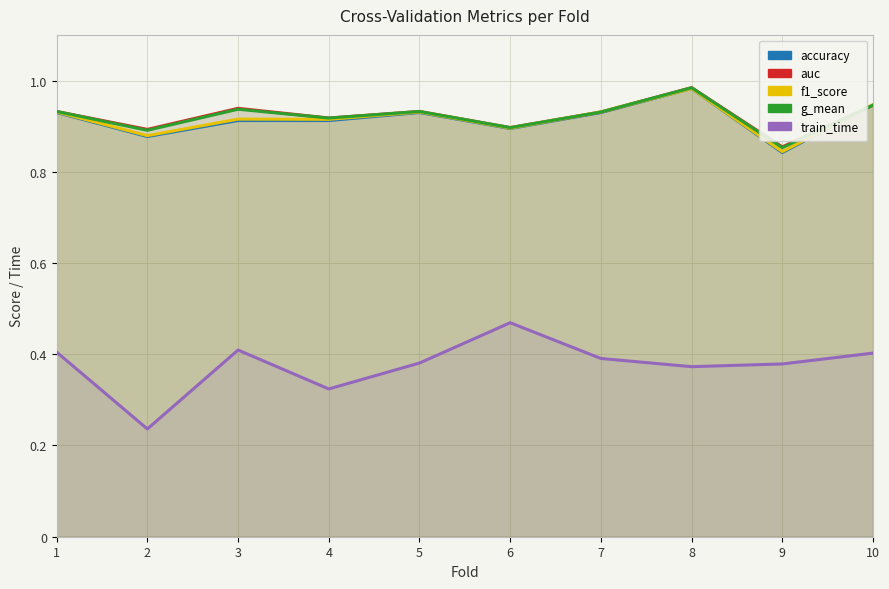

How many distinct data groups are displayed?

5